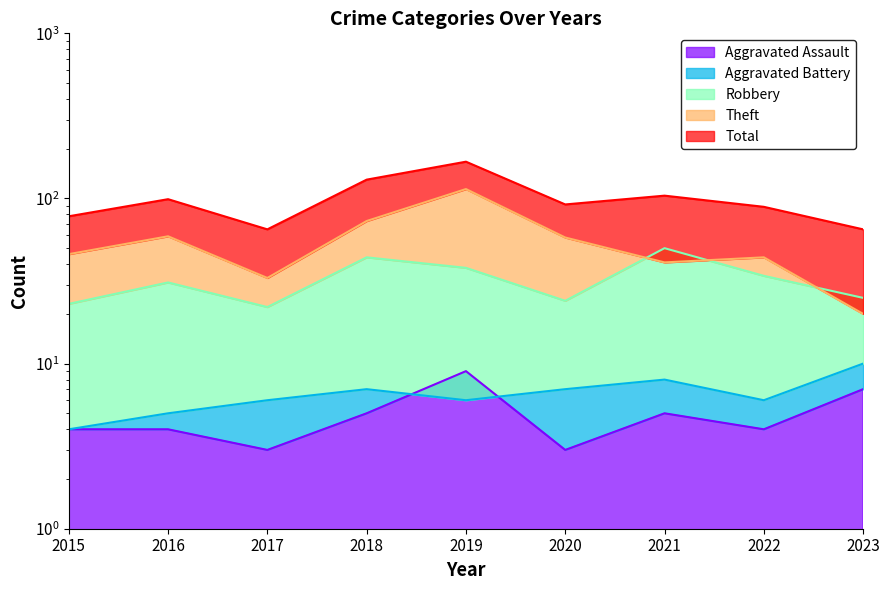

What is the value of the Total point at the 2nd from the left?

99